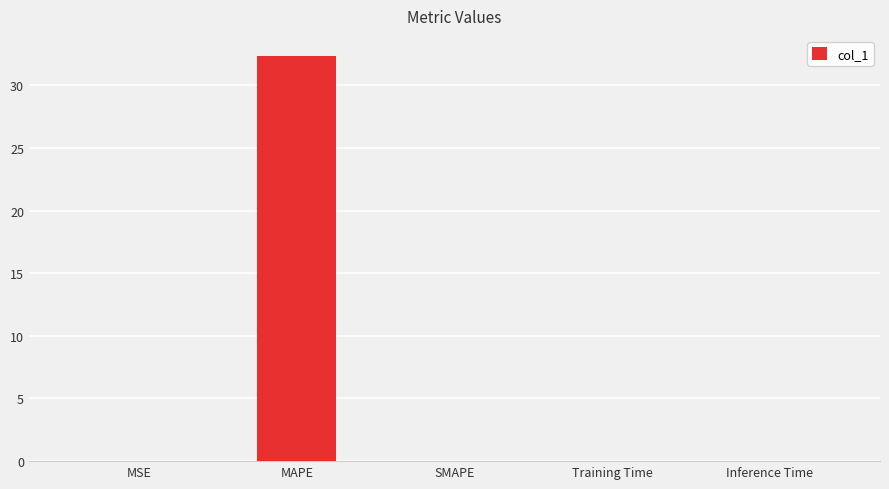

Count the number of categories in the chart.

5